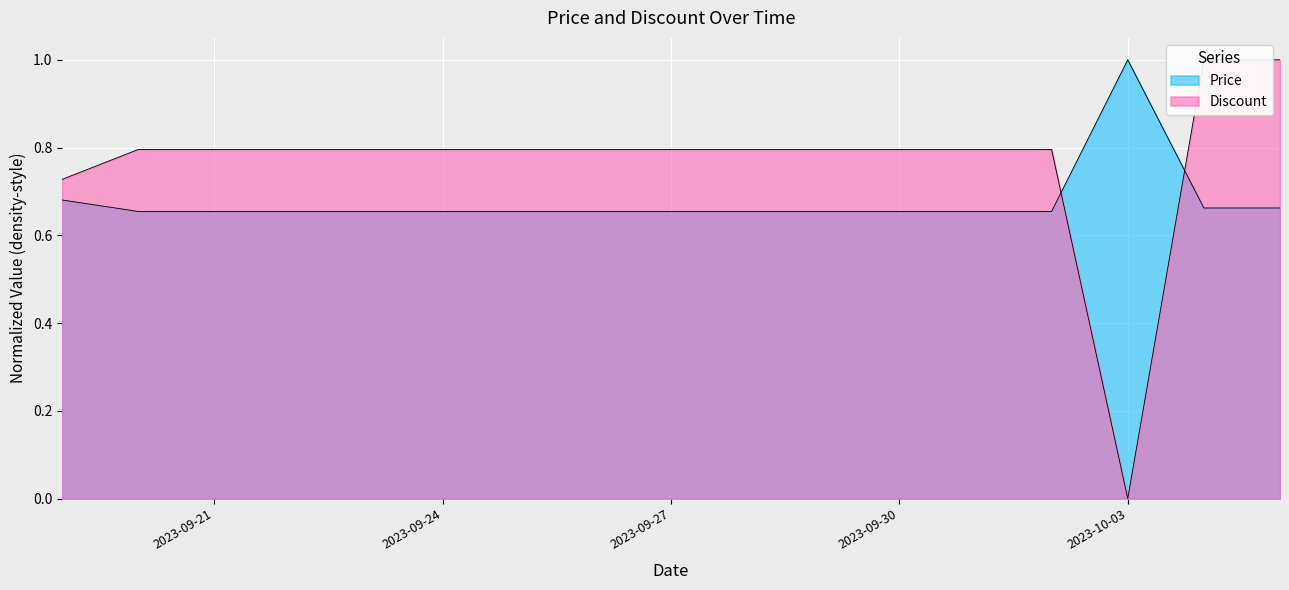

The value of Discount at 2023-09-27 is 0.8. True or false?

True